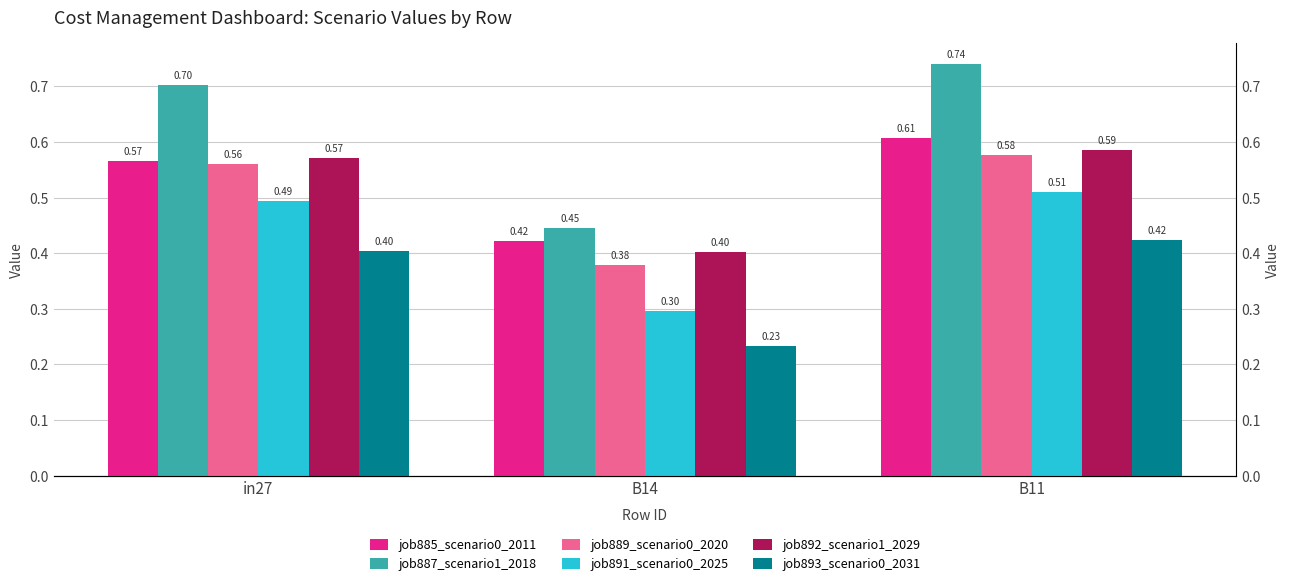

Reading left to right, what are all the values shown in this chart?

job885_scenario0_2011: 0.6	0.4	0.6
job887_scenario1_2018: 0.7	0.4	0.7
job889_scenario0_2020: 0.6	0.4	0.6
job891_scenario0_2025: 0.5	0.3	0.5
job892_scenario1_2029: 0.6	0.4	0.6
job893_scenario0_2031: 0.4	0.2	0.4